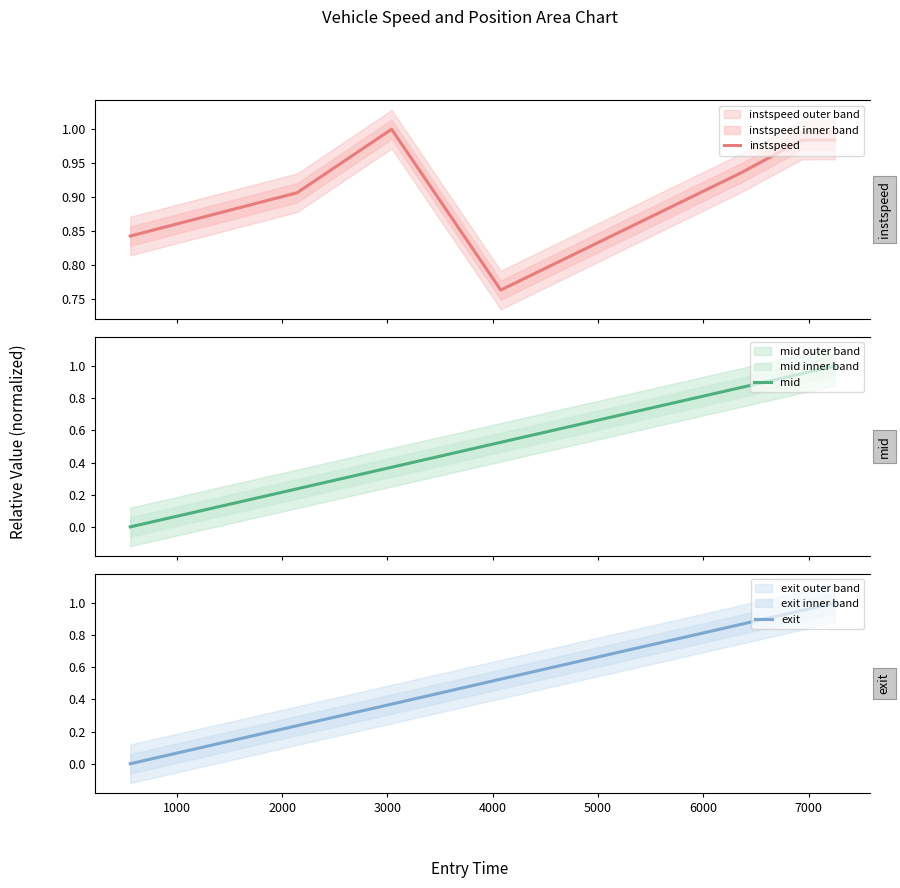

List the series in order of their peak value, highest first.

instspeed, mid, exit